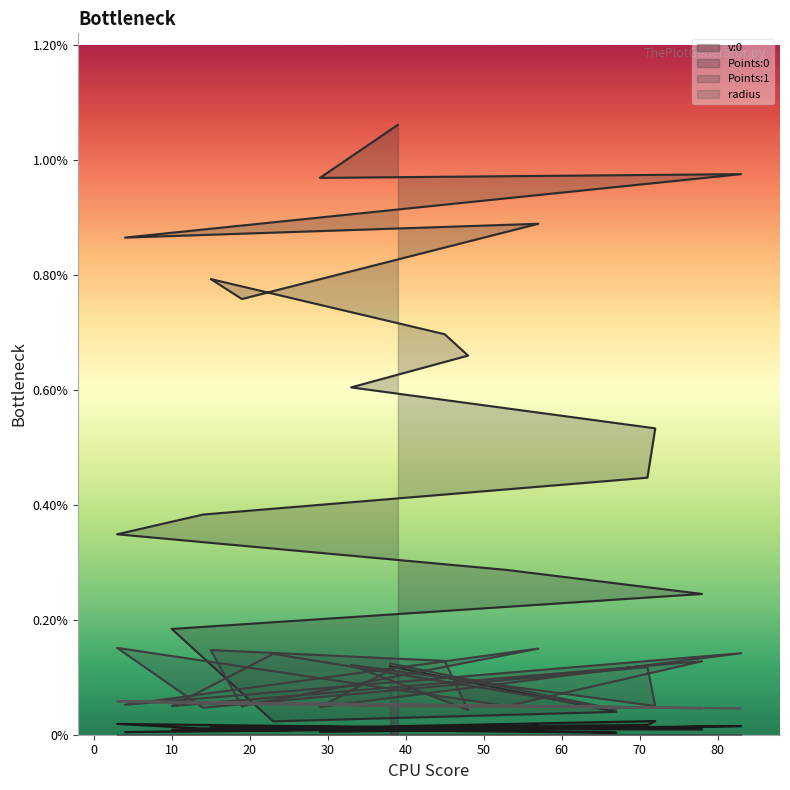

True or false: Points:0 and v:0 intersect in this chart.

False